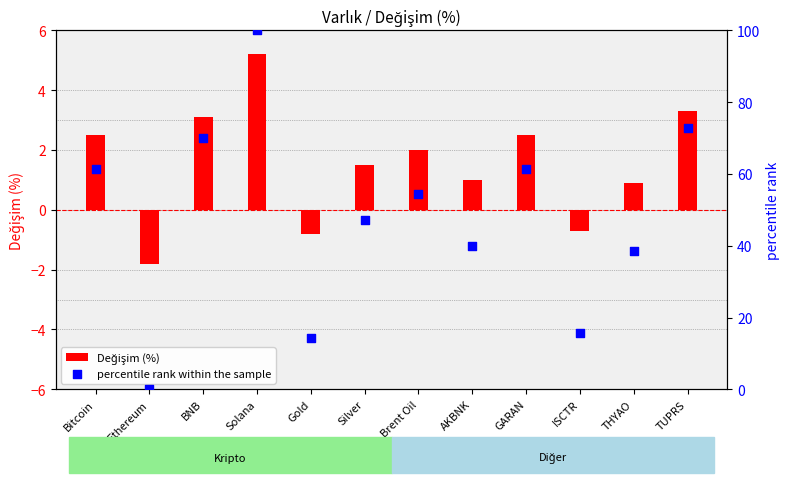

Which series has the largest total across all categories?

percentile rank within the sample